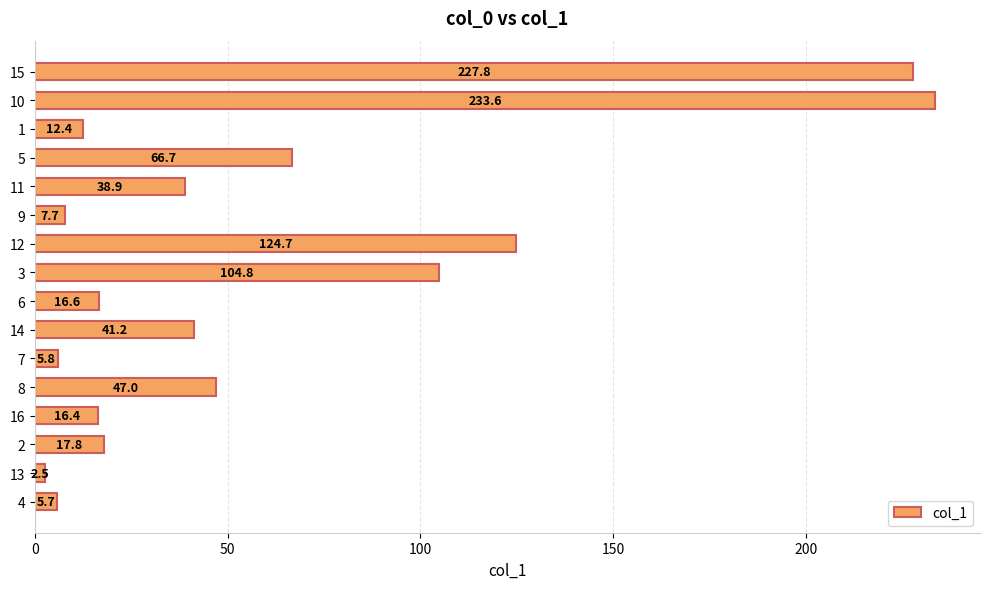

Approximately how many times larger is the value at 11 compared to 8?

0.8